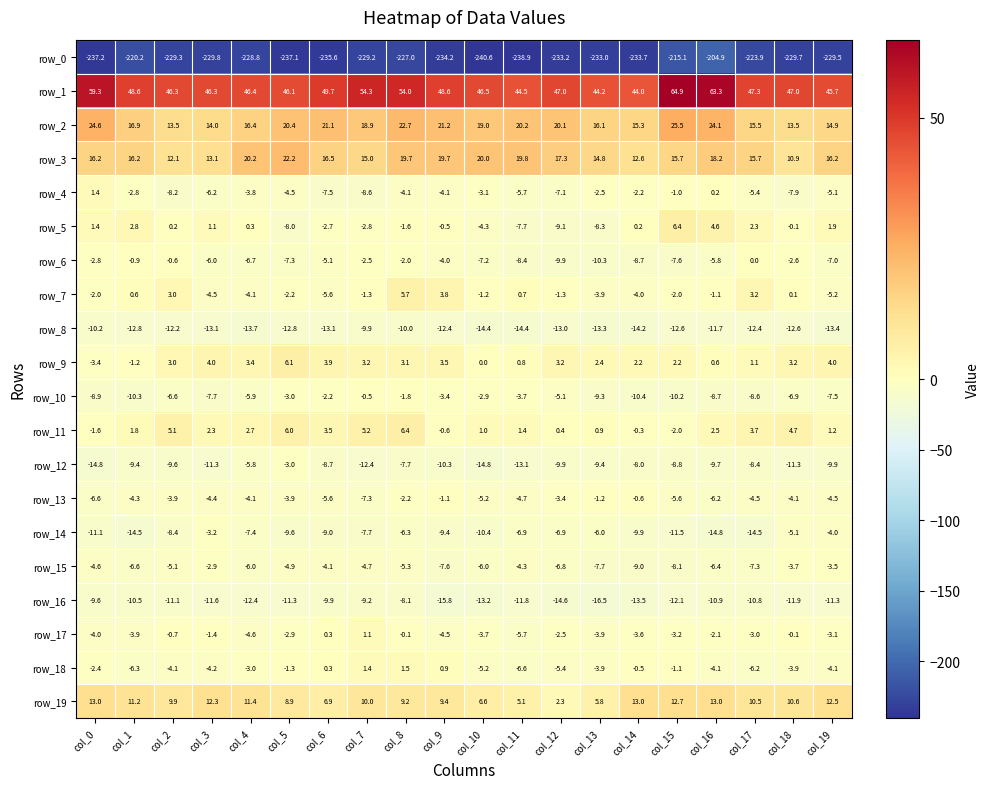

How many values in the row_16 series are below -11?

13